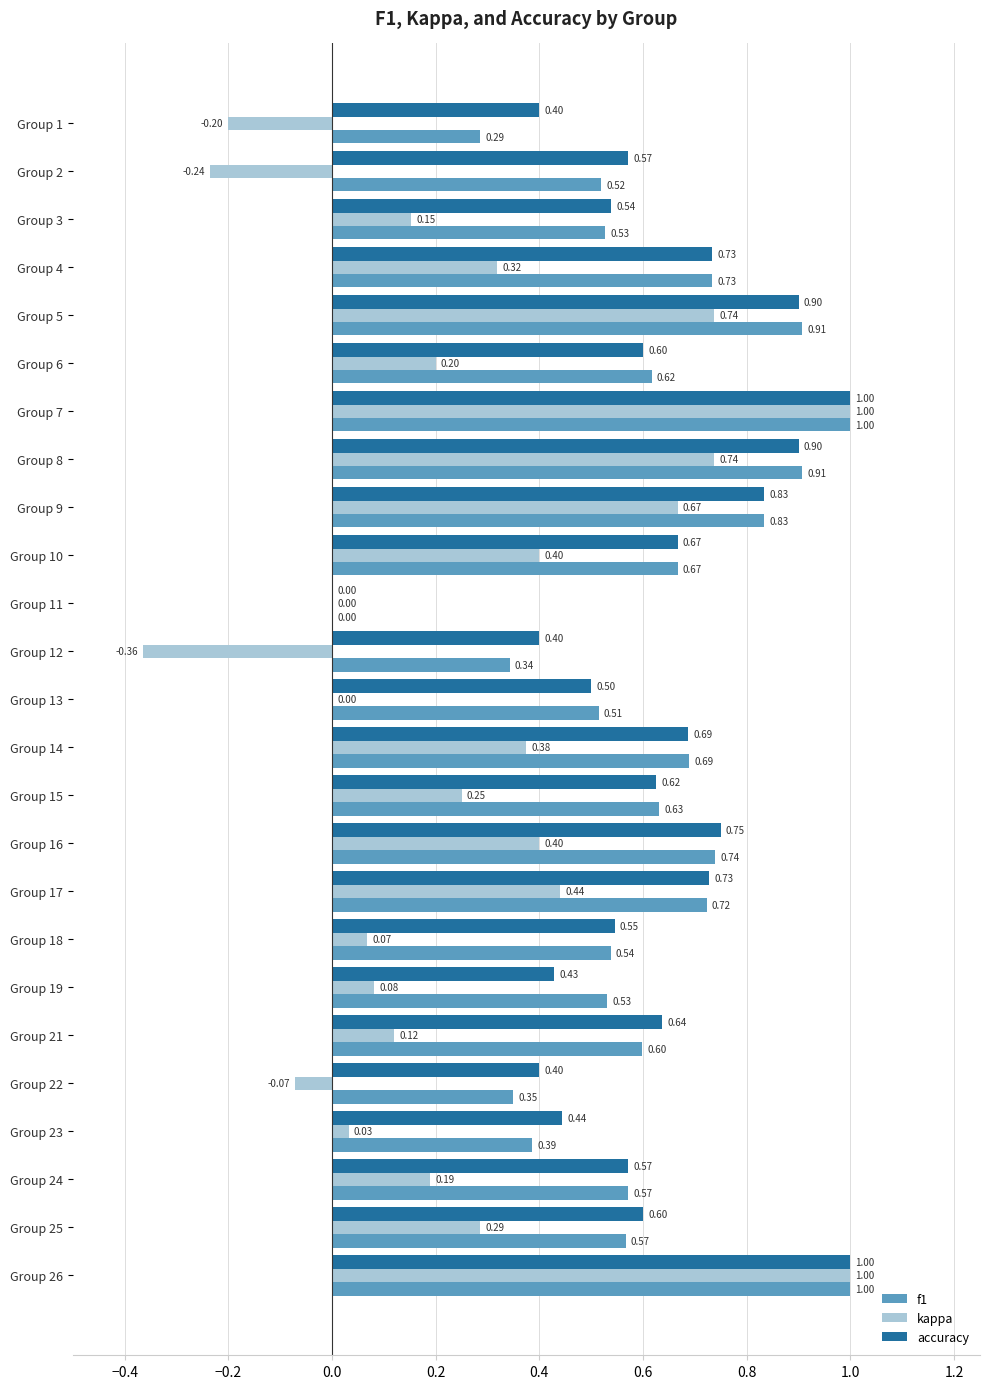

Is the value of f1 at Group 11 greater than the value of kappa at Group 26?

No